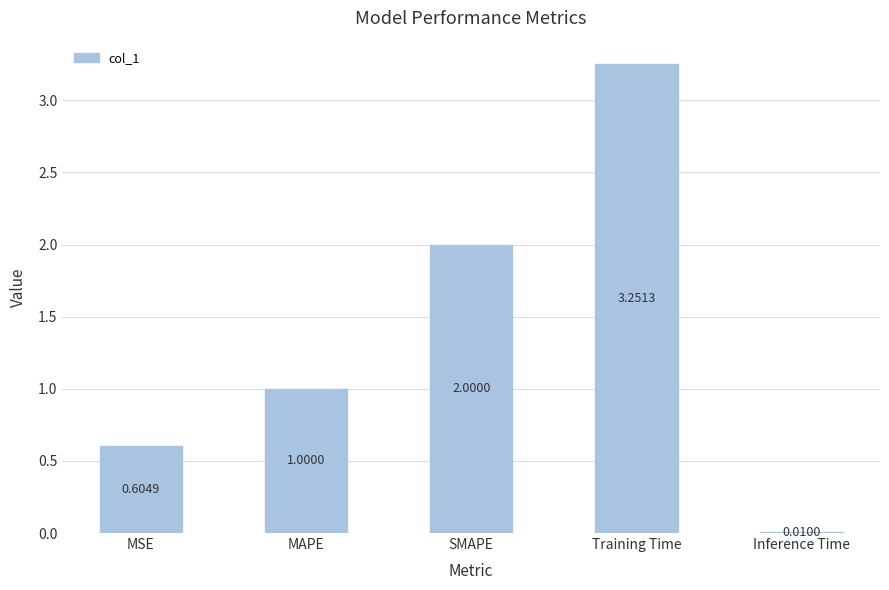

True or false: the data shows 0.4 at MAPE.

False